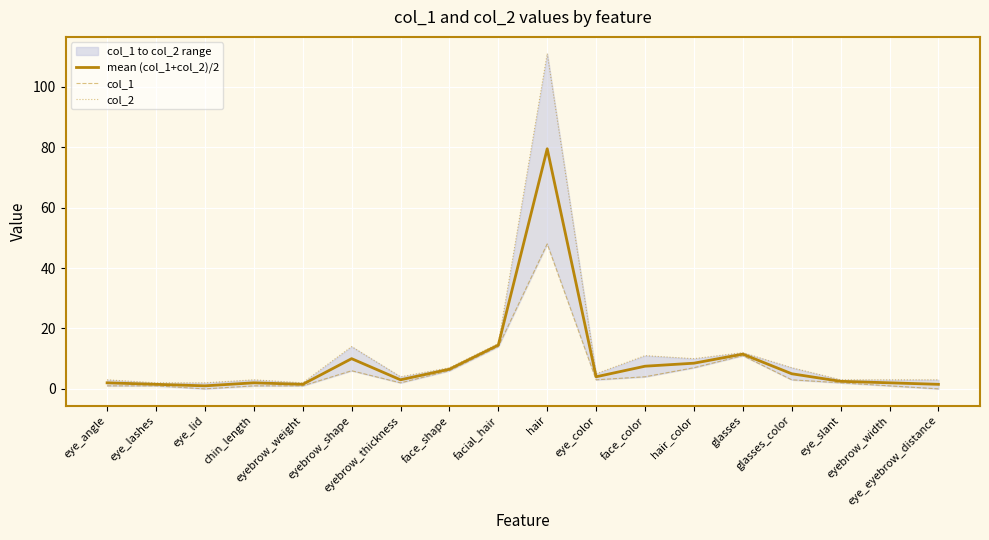

Where is the first local minimum for col_1?

eye_lid